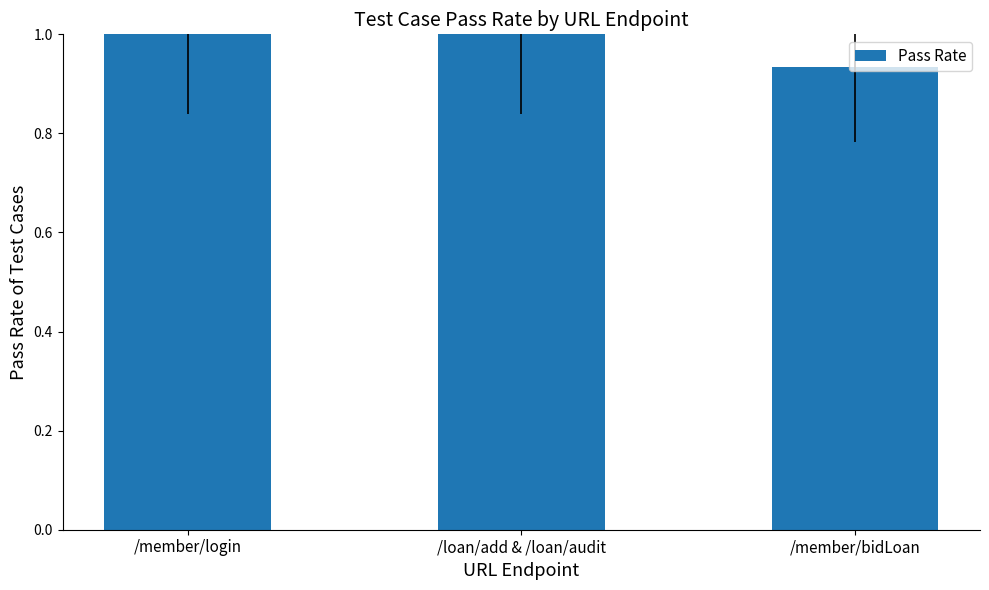

Is it true that the value at /loan/add & /loan/audit is 1.0?

True